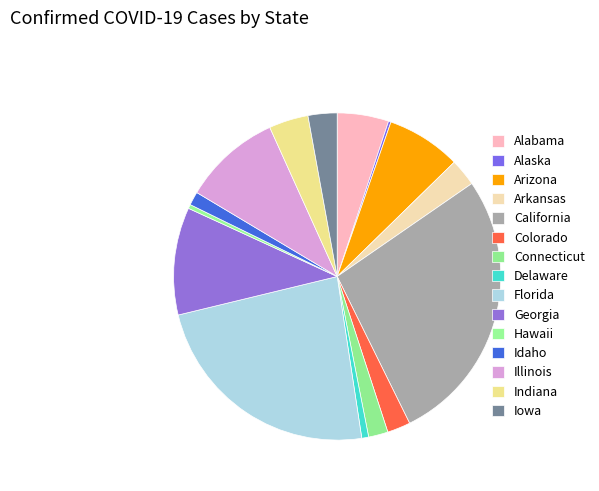

What percentage is NOT represented by Idaho?

98.7%